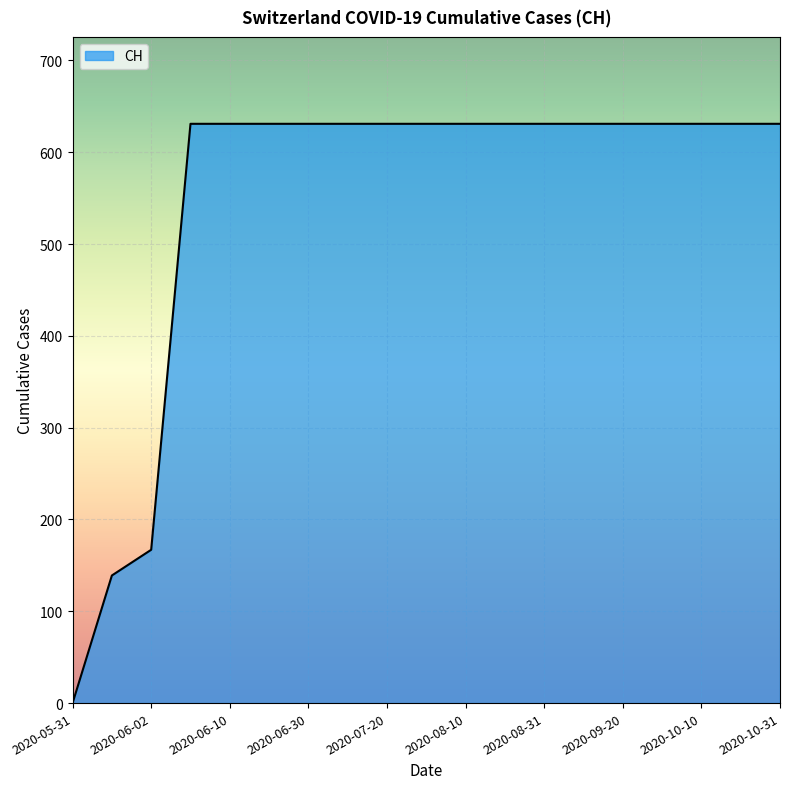

What is the difference between the maximum and minimum values?

631